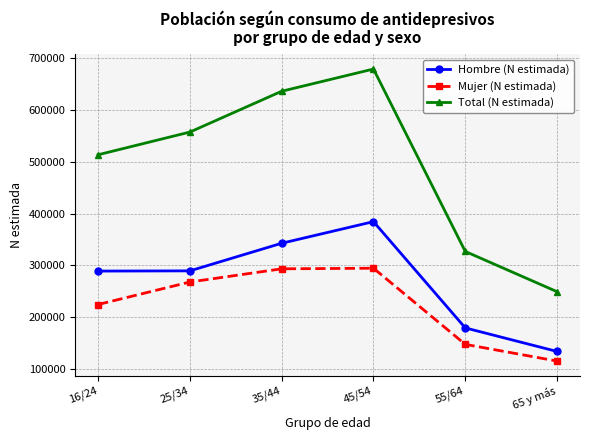

The value of Hombre (N estimada) at 35/44 is 342655. True or false?

True